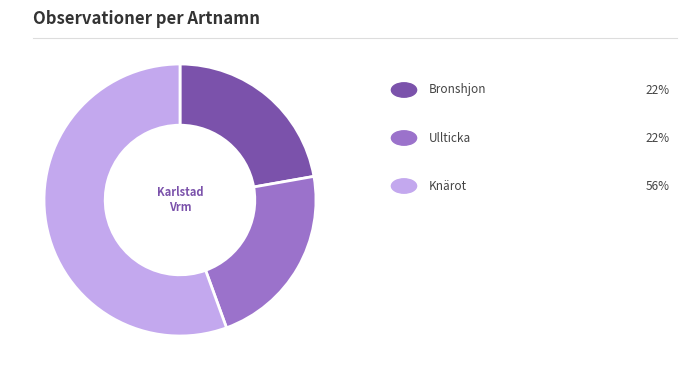

Is there a majority slice in this chart?

Yes